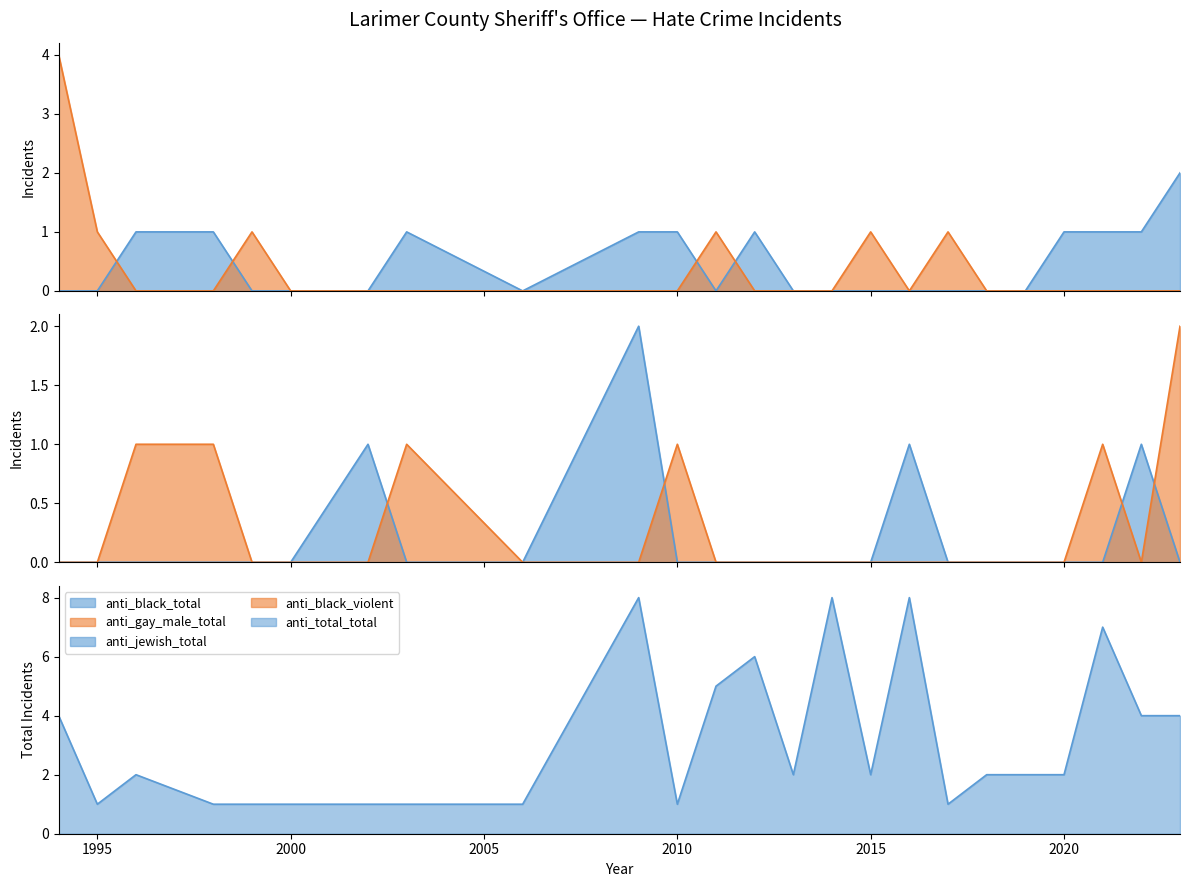

What is the difference between the second highest and minimum values in the anti_black_violent series?

1